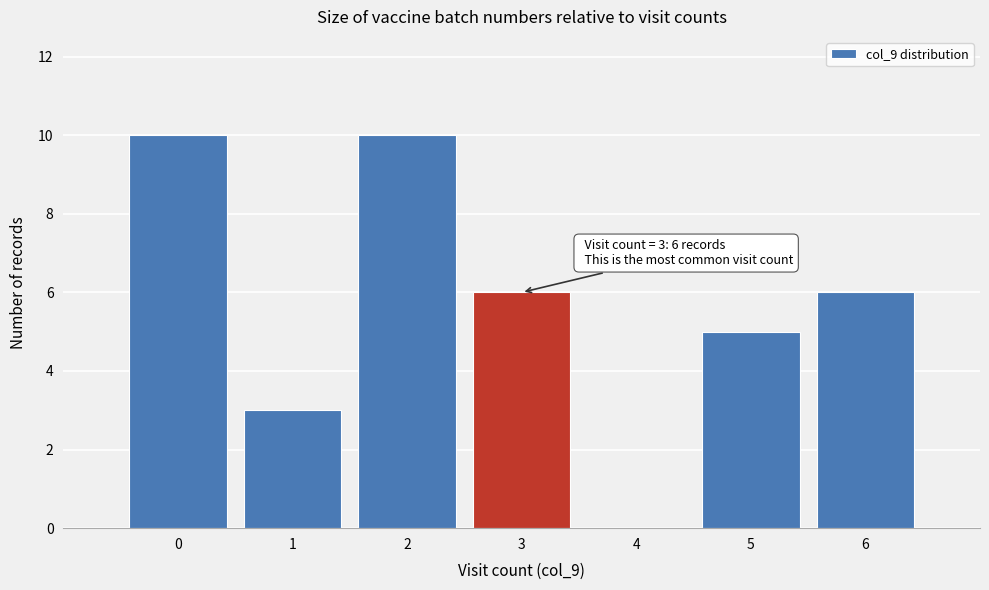

Reading left to right, list all the values displayed in this chart.

0=10	1=3	2=10	3=6	4=0	5=5	6=6